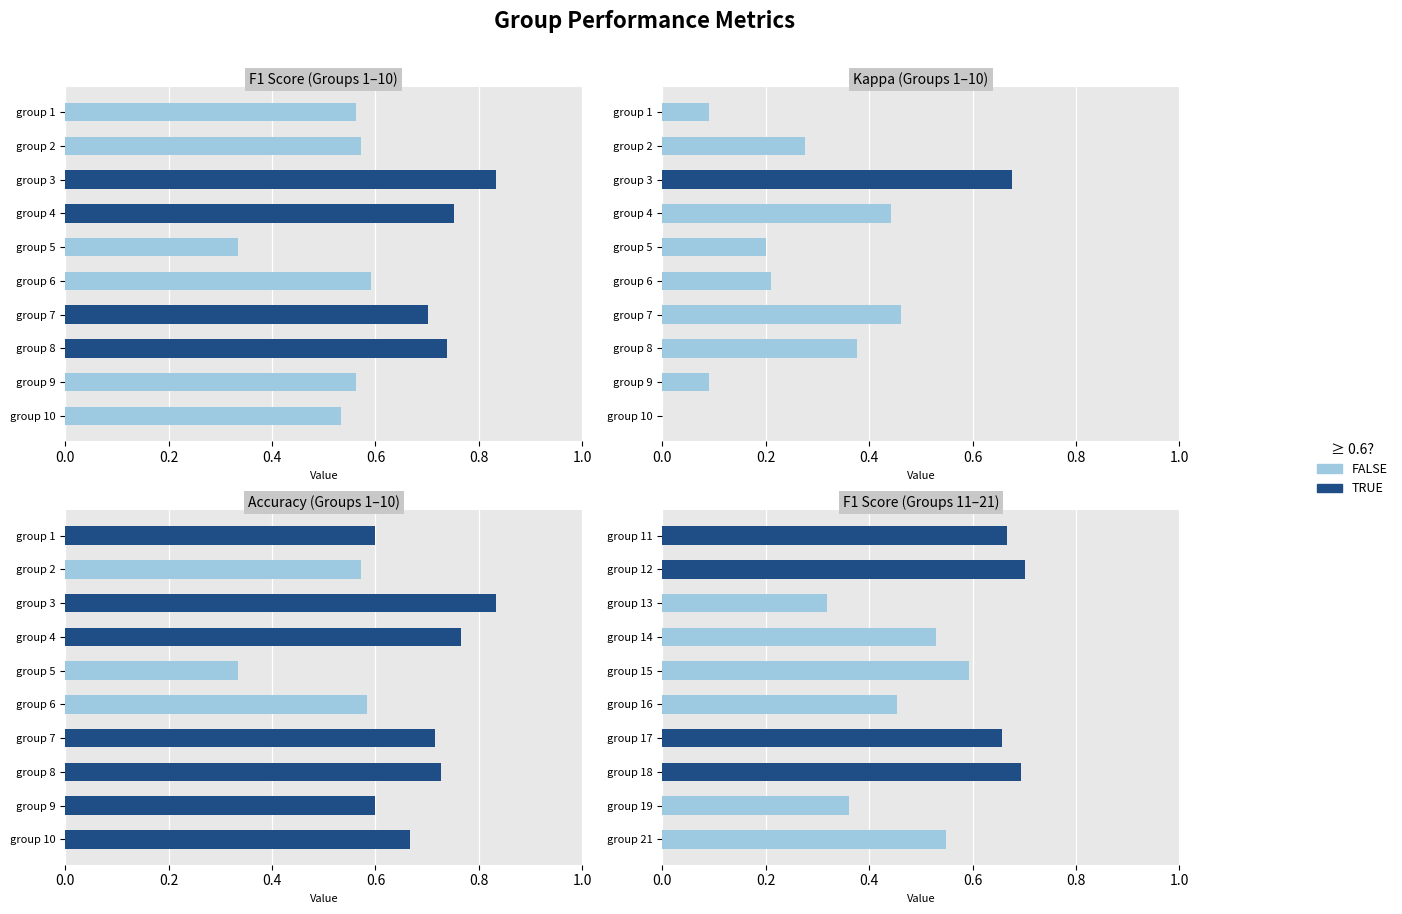

Which has a higher value, 13 or 10?

10